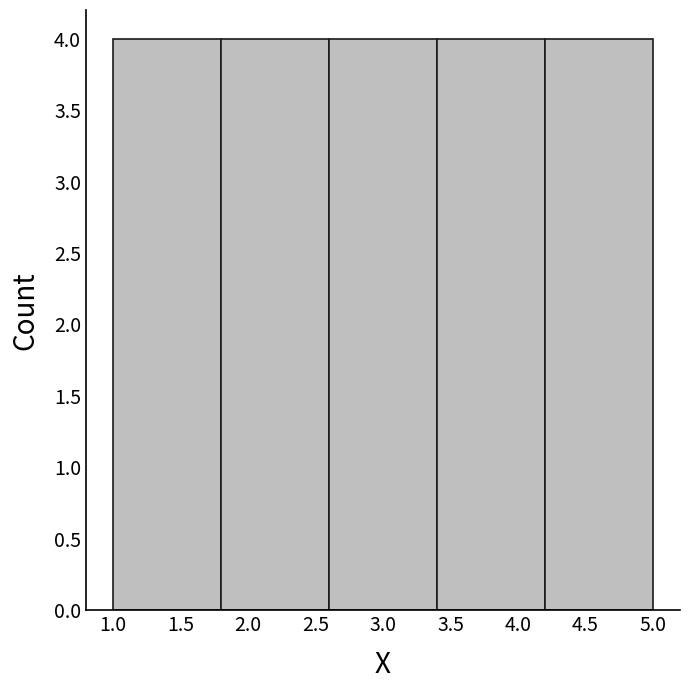

Reading left to right, transcribe this chart: for each bar, give the range it covers on the x-axis and its height. The values are not printed on the chart, so give them approximately, as read against the axis.

1.0 to 1.8: 4
1.8 to 2.6: 4
2.6 to 3.4: 4
3.4 to 4.2: 4
4.2 to 5.0: 4